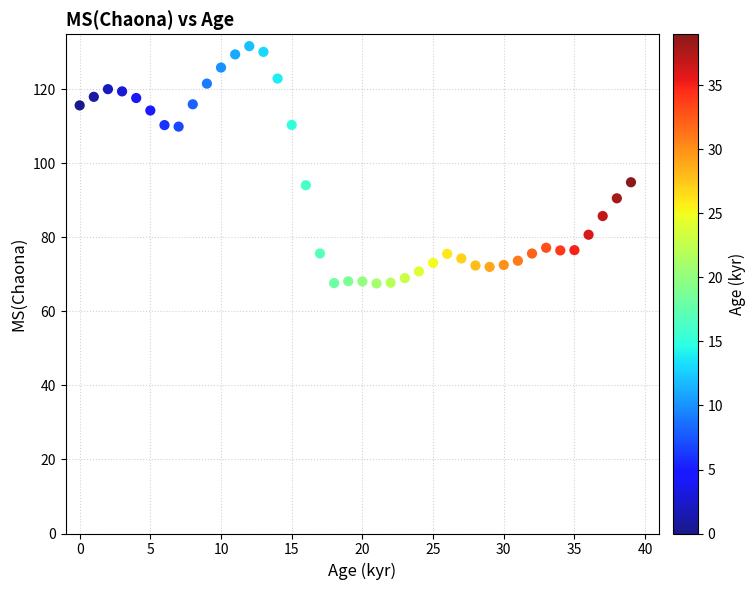

What is the range of Y values (max minus min)?

64.1